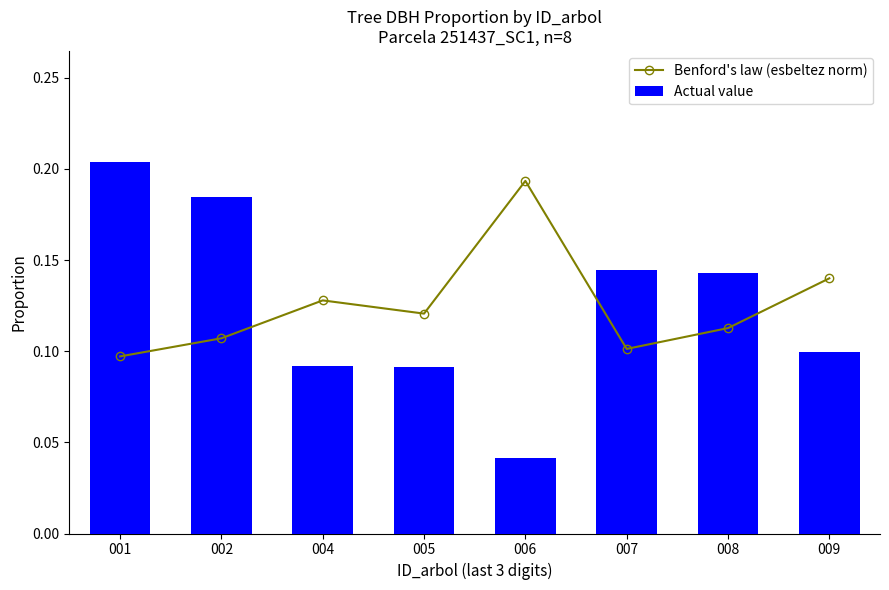

What are all the series names shown in the legend?

Benford's law (esbeltez norm), Actual value